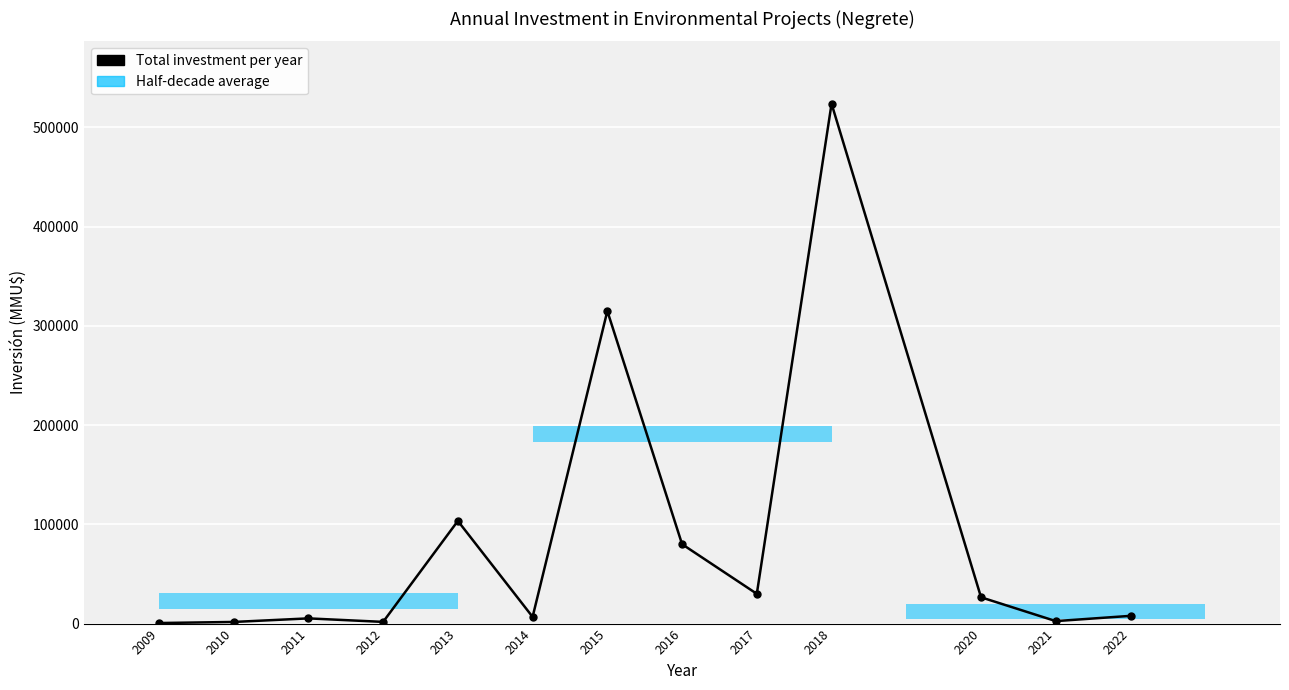

What is the value of the 11th bar from the left?

26500